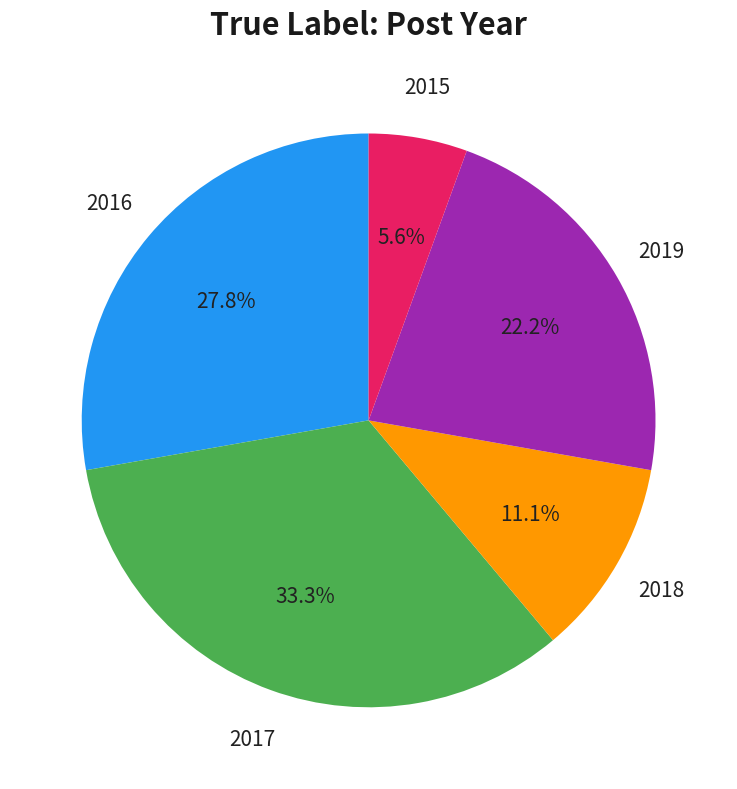

Is it true that 2015 is 1% of the pie?

False